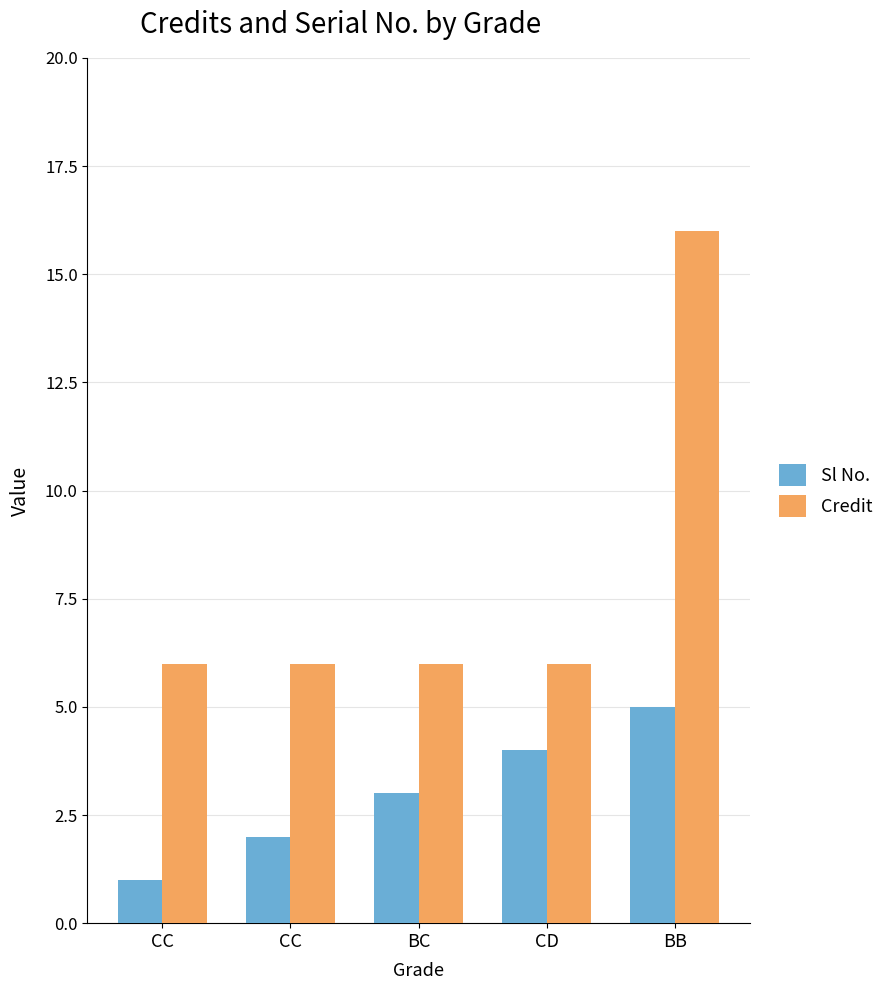

How many bars are there in each group?

2